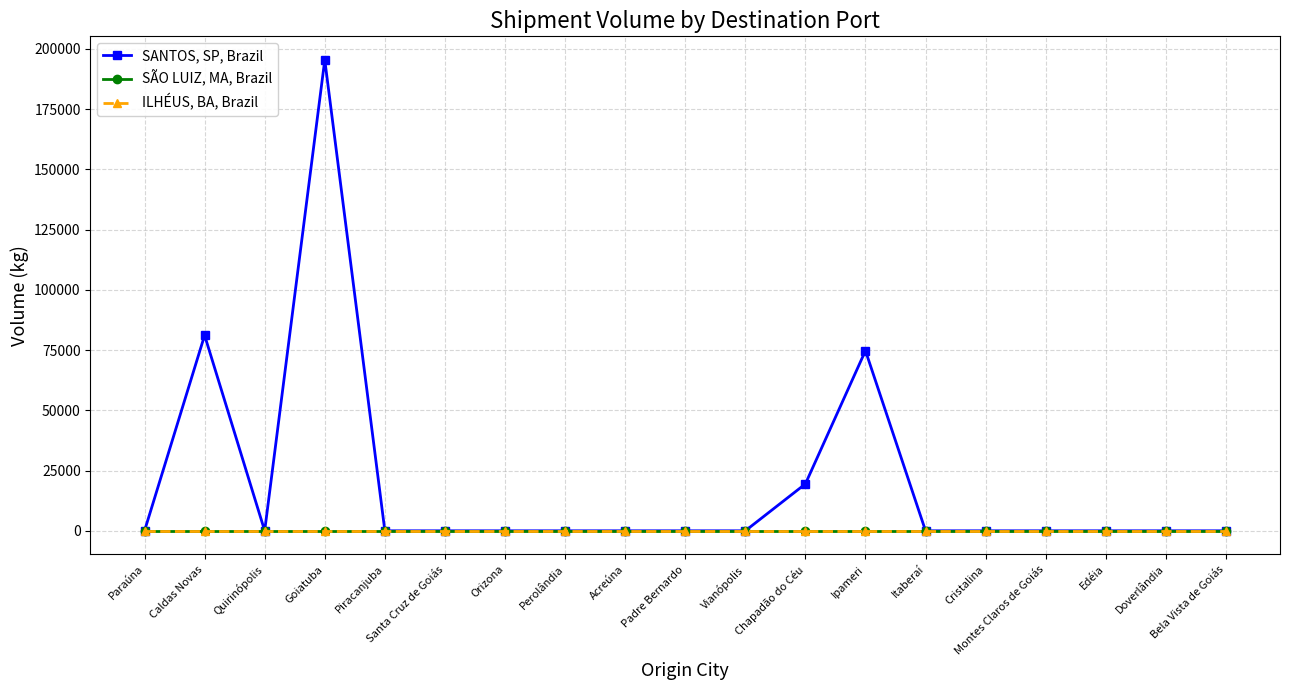

Does the chart have visible grid lines?

Yes